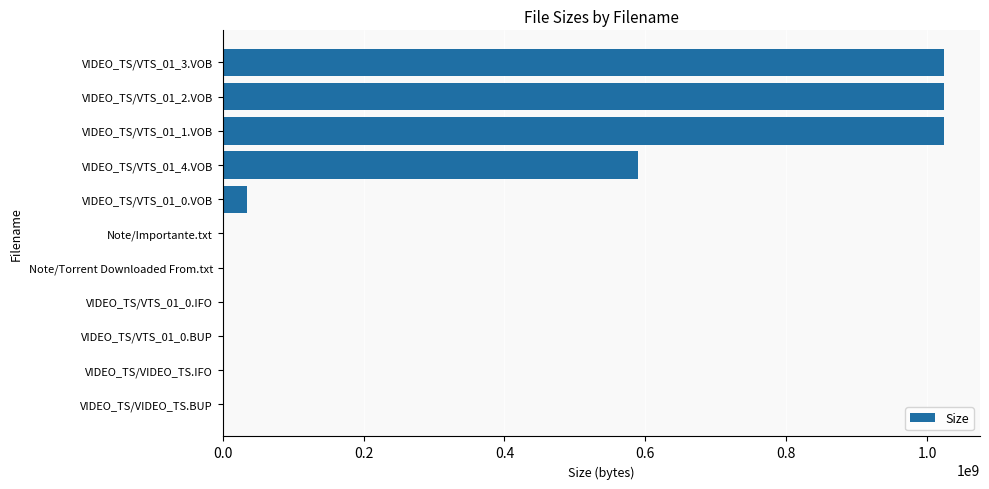

Between VIDEO_TS/VTS_01_2.VOB and VIDEO_TS/VTS_01_4.VOB, which is larger?

VIDEO_TS/VTS_01_2.VOB